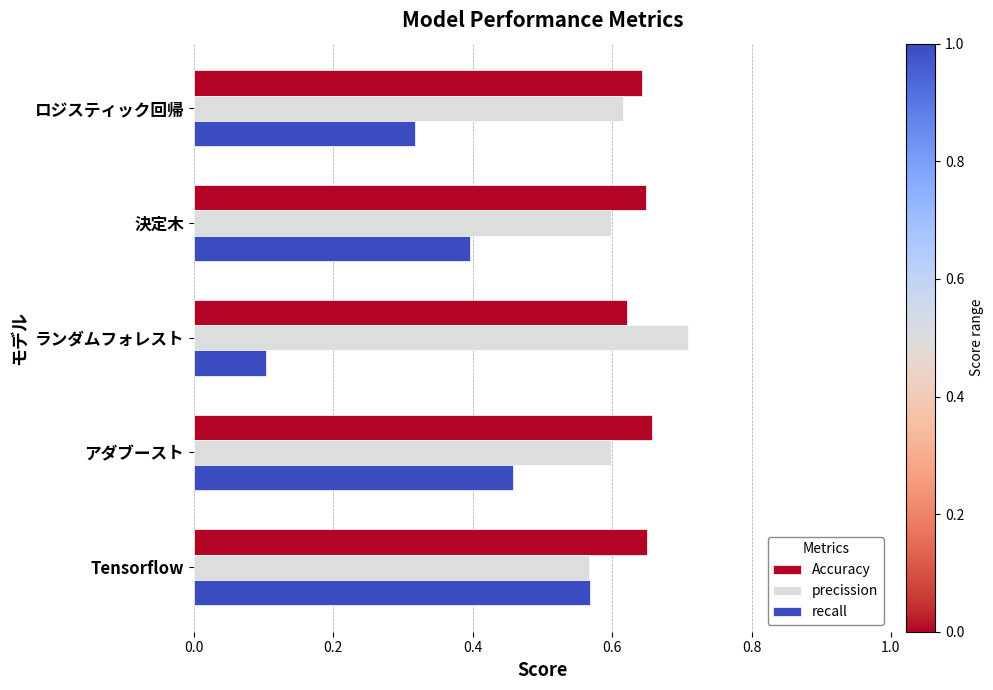

Is the value of recall at Tensorflow greater than the value of precission at ランダムフォレスト?

No